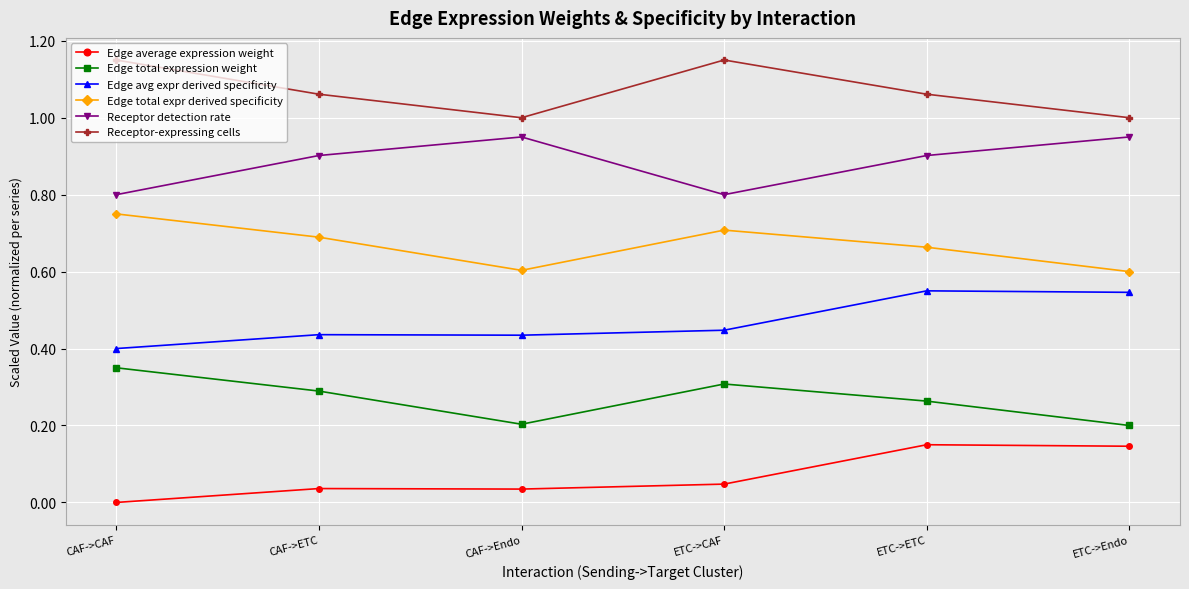

What is the sum of all Edge avg expr derived specificity values?

2.8